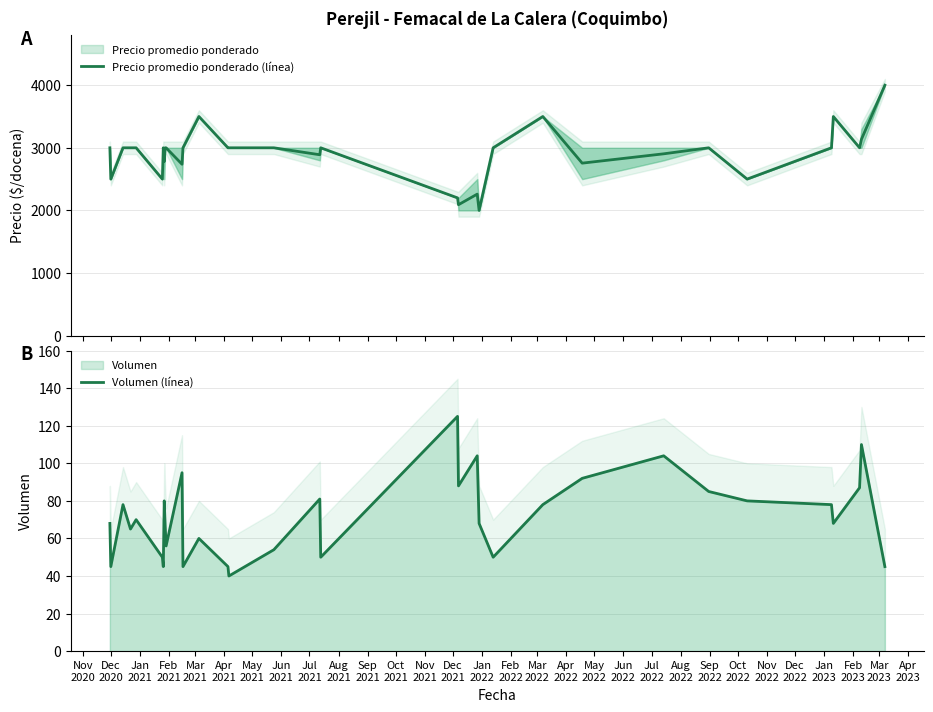

What is the lowest value of the Precio promedio ponderado (línea) series?

2000